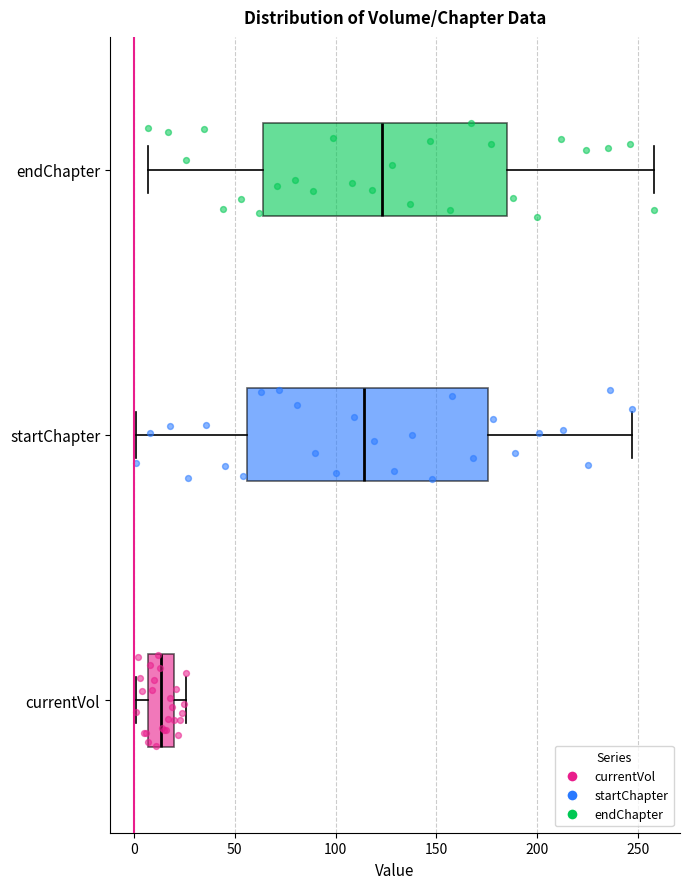

Which box has the furthest to the left median line?

currentVol